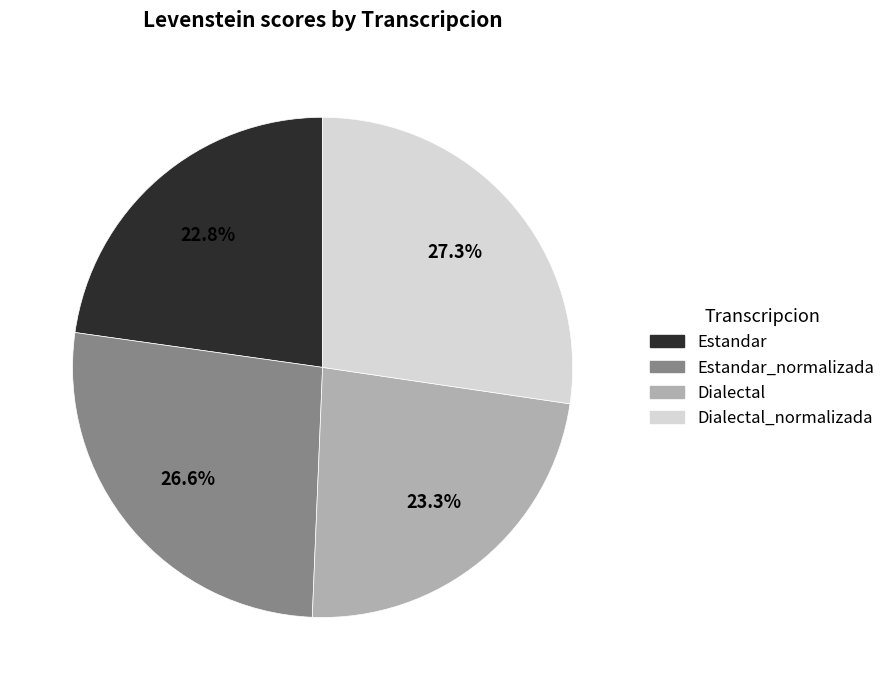

Is there any slice that represents more than half of the pie?

No